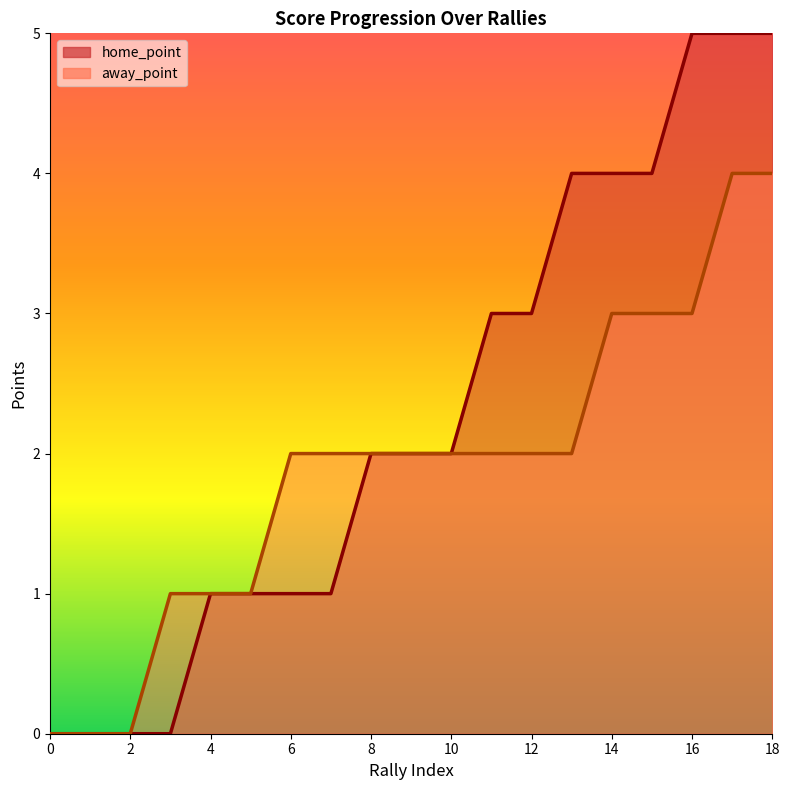

What are all the series names shown in the legend?

home_point, away_point